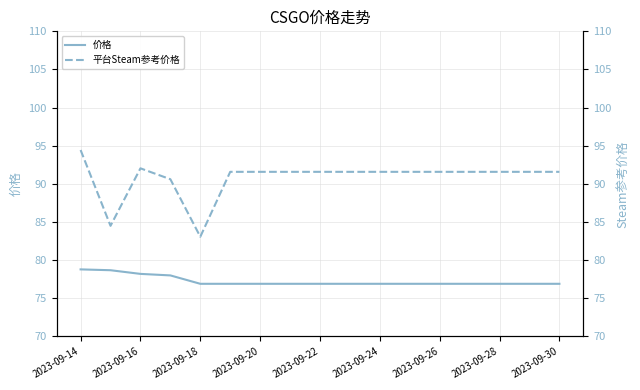

How many data points in 平台Steam参考价格 are less than 91?

3